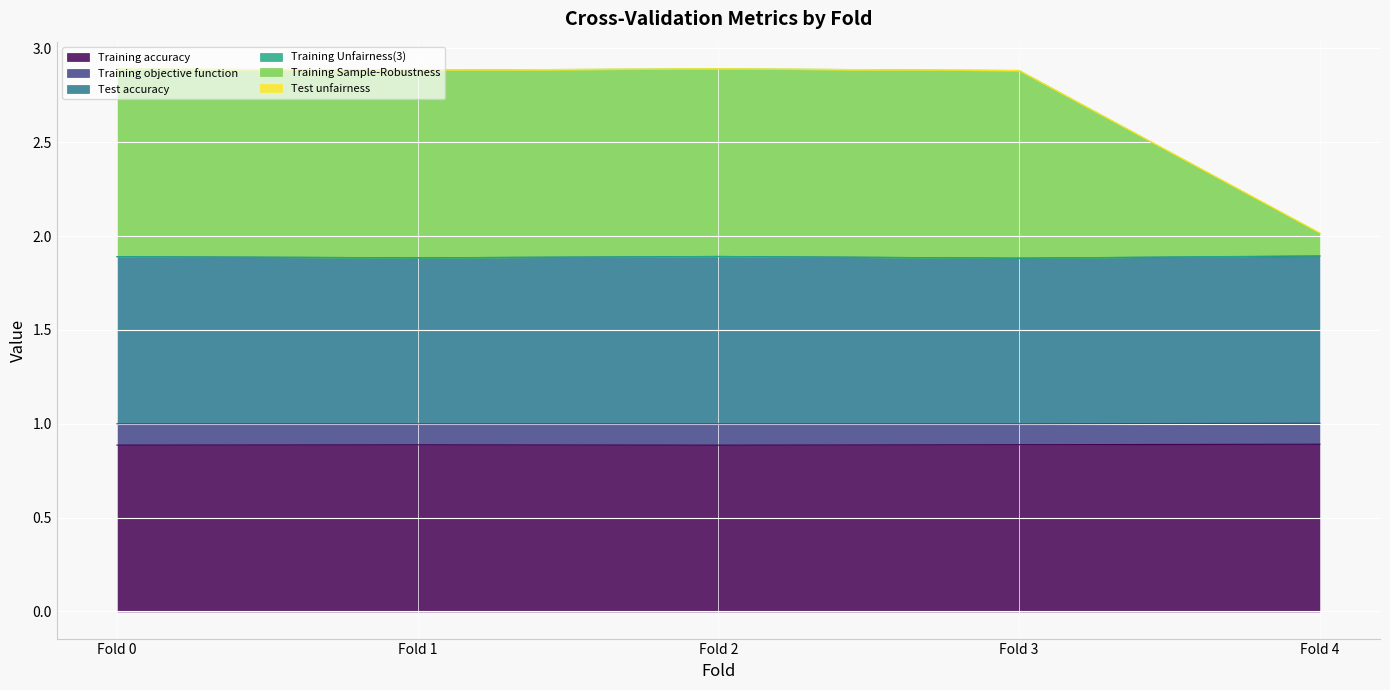

At which label does Training Sample-Robustness reach its peak?

Fold 2